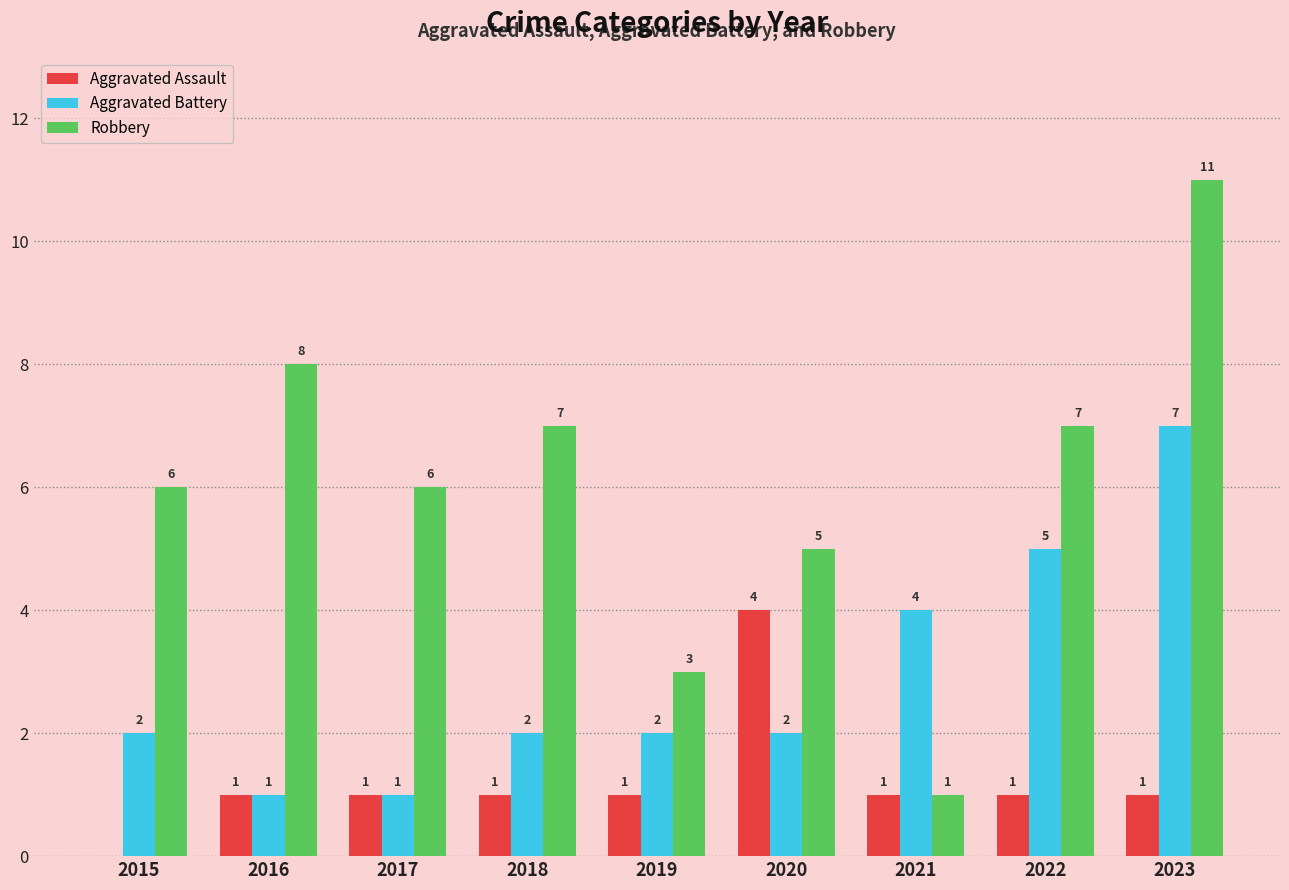

Where is Aggravated Battery nearest to the value 4?

2021